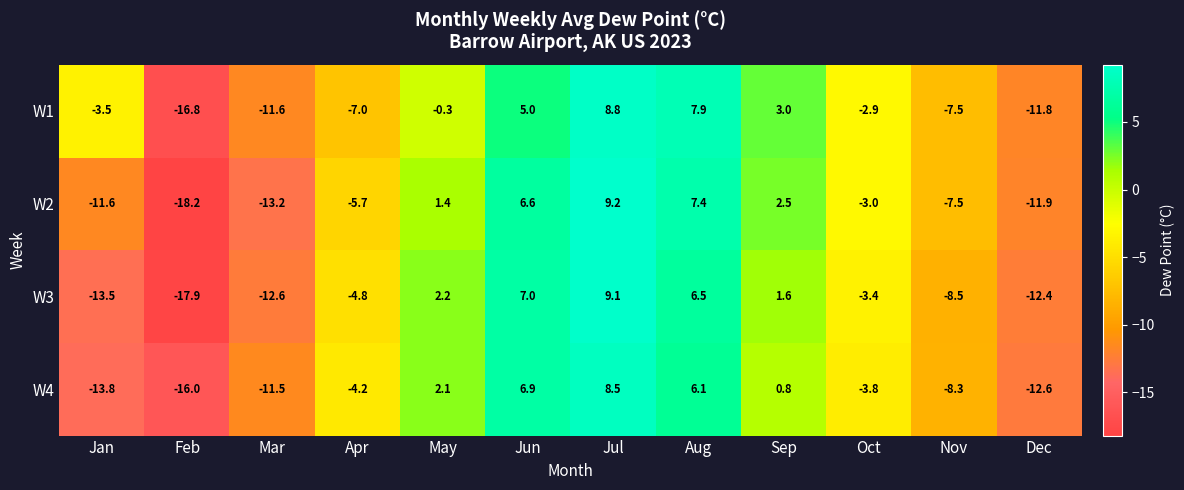

Where does the W2 series first go above -3?

May